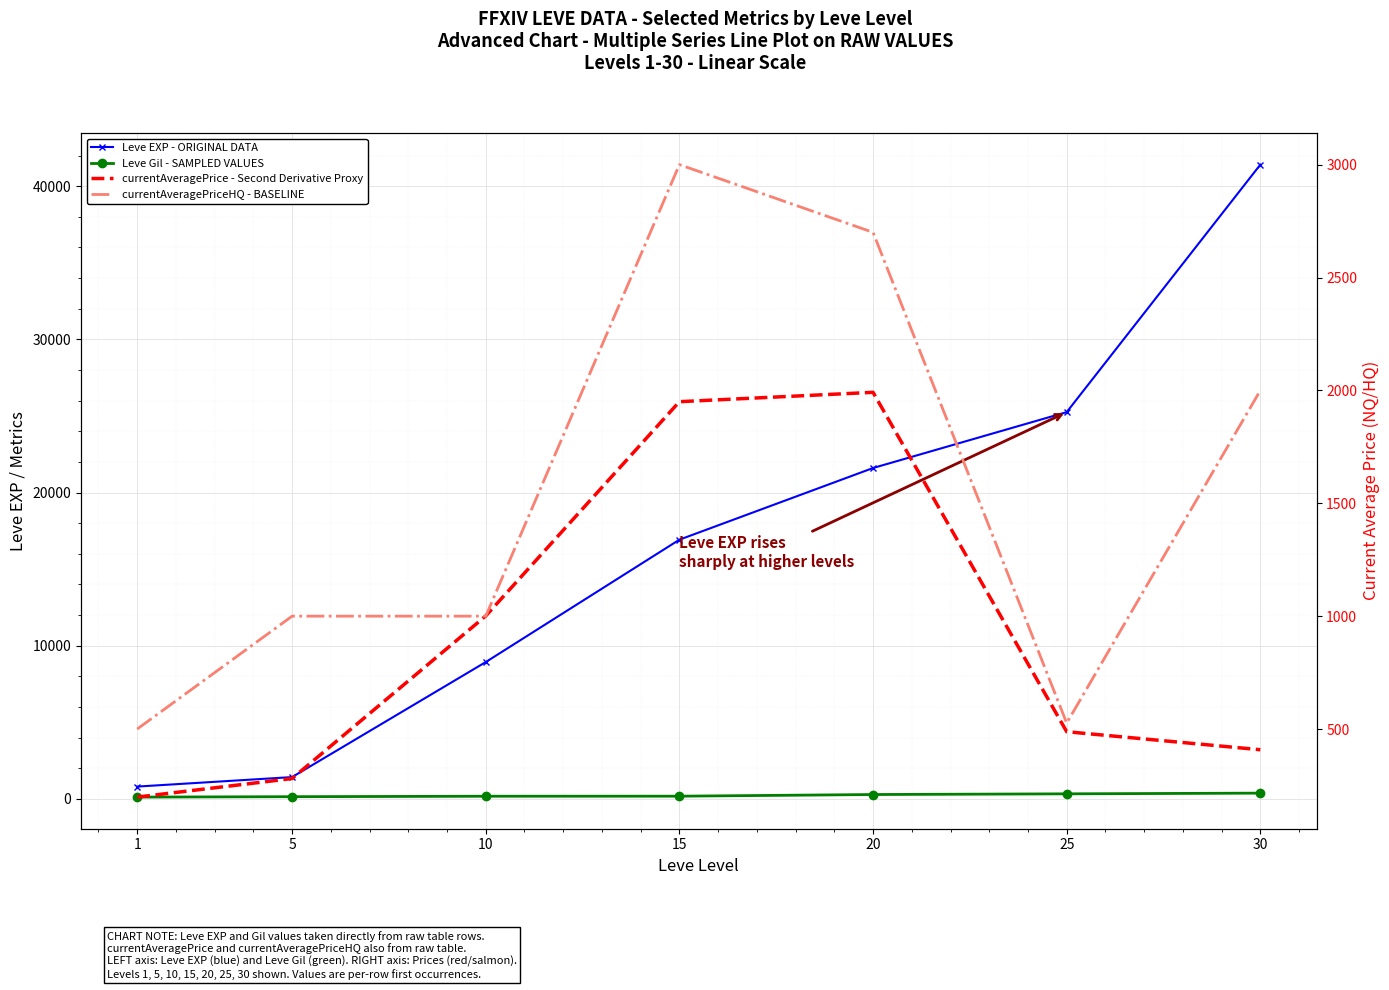

True or false: Leve Gil - SAMPLED VALUES and Leve EXP - ORIGINAL DATA cross at least once.

False